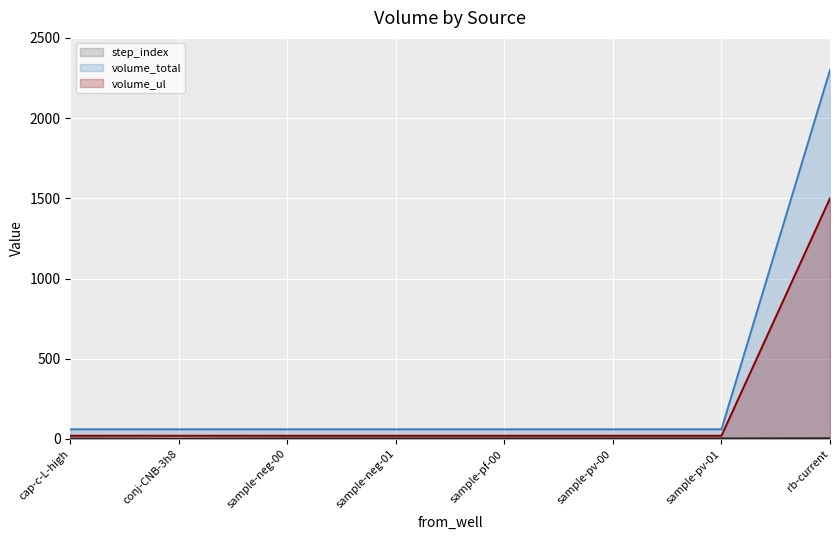

The value of volume_total at conj-CNB-3h8 is 60. True or false?

True